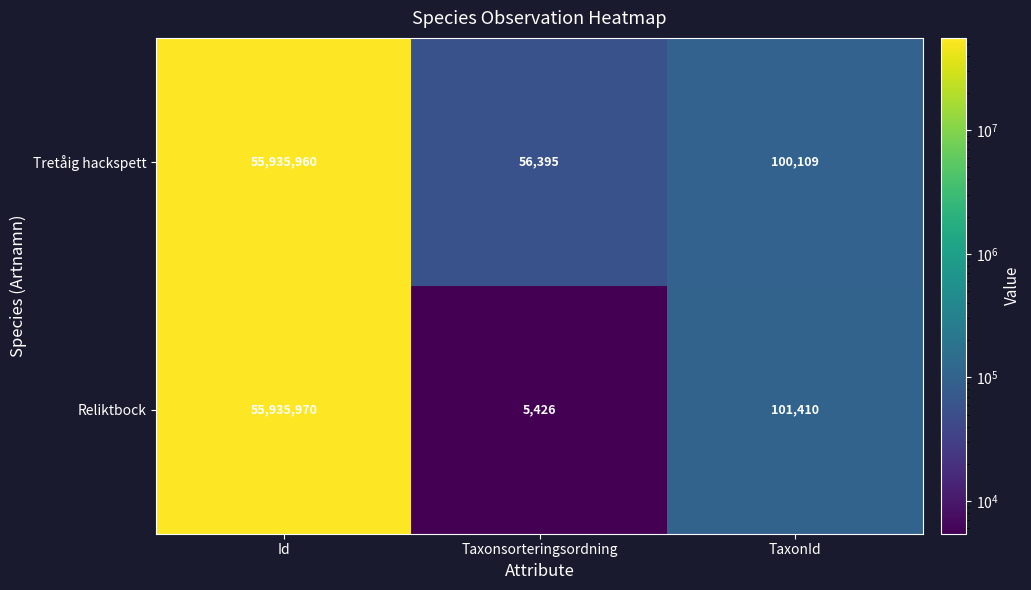

Reading right to left, what are all the values shown in this chart?

Tretåig hackspett: 100109	56395	55935960
Reliktbock: 101410	5426	55935970